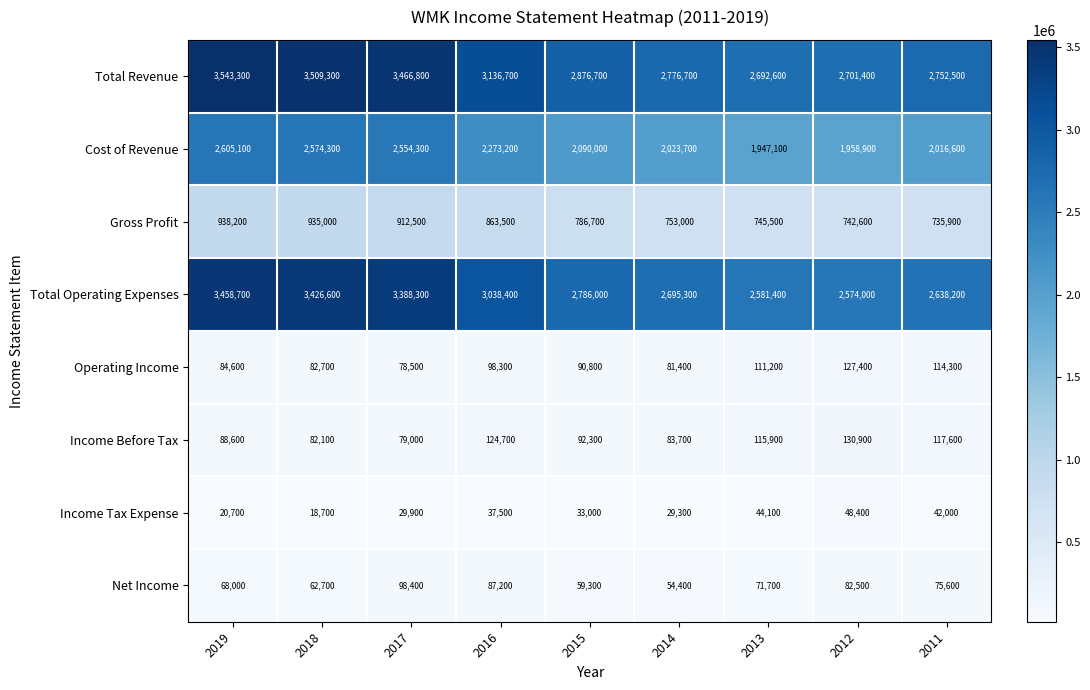

What is the spread (max minus min) of values at 2018?

3490600